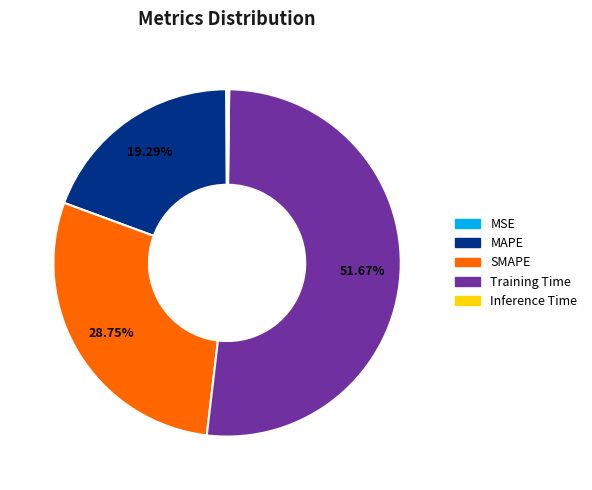

What percentage is the SMAPE slice, to the nearest percent?

29%